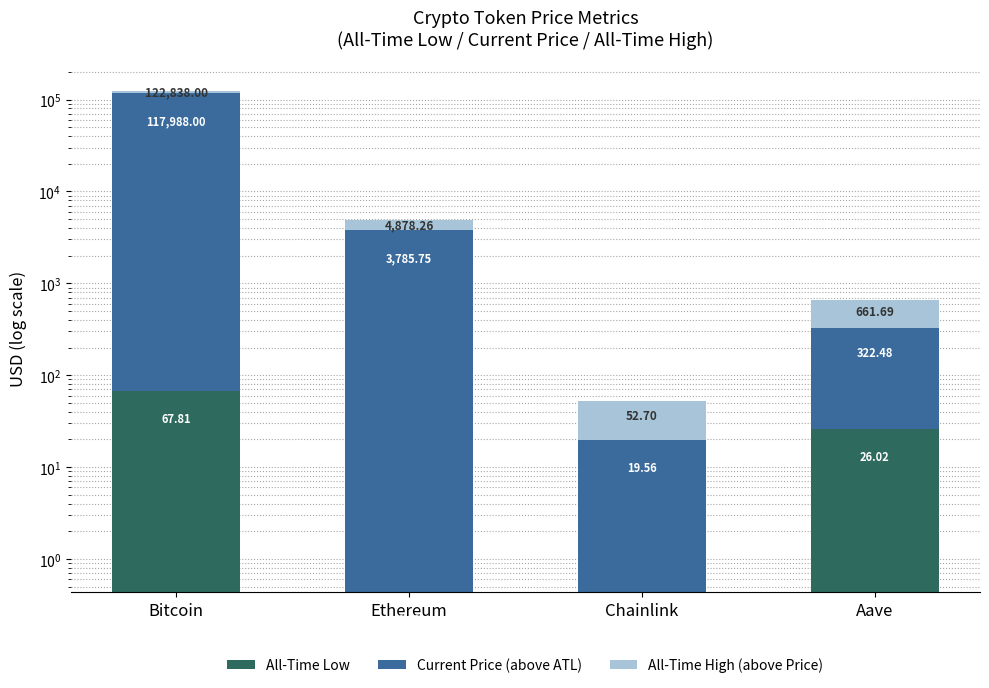

What is the label of the 2nd bar from the right?

Chainlink